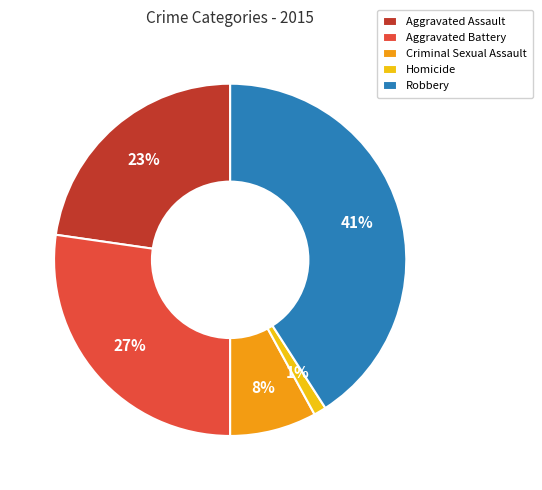

Which has a higher value, Aggravated Assault or Homicide?

Aggravated Assault